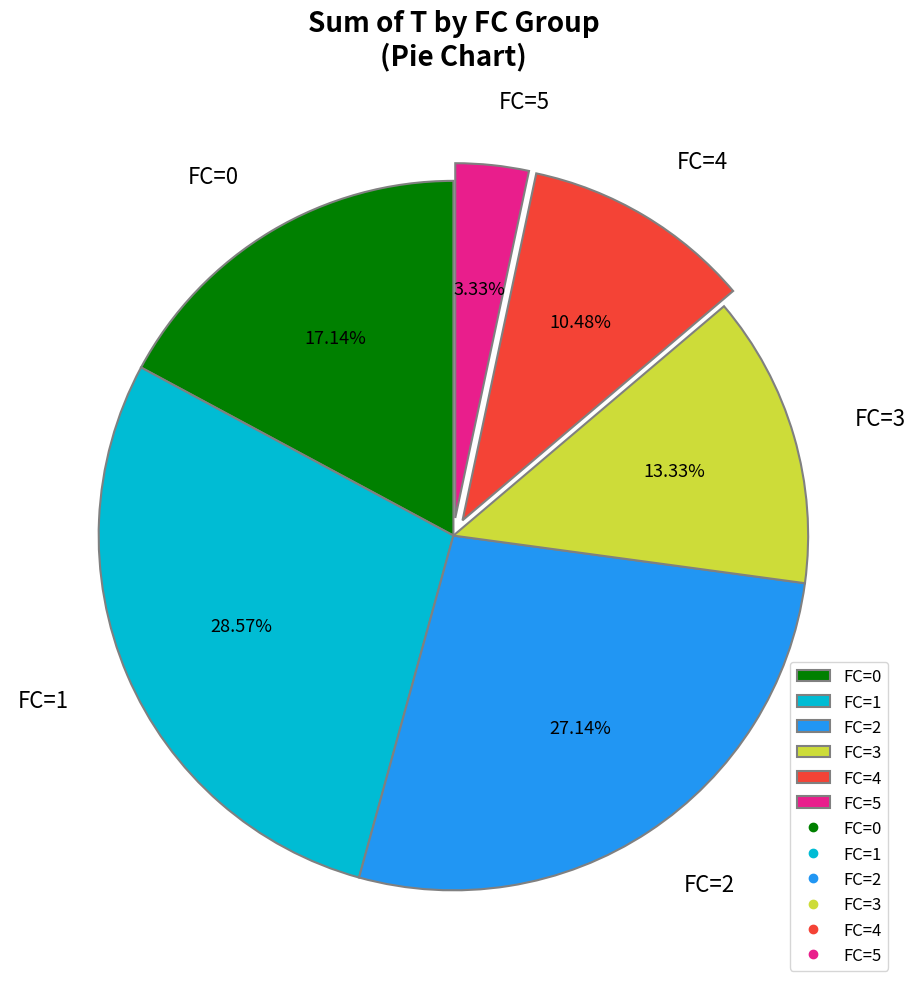

To the nearest percent, what portion does FC=5 represent?

3%